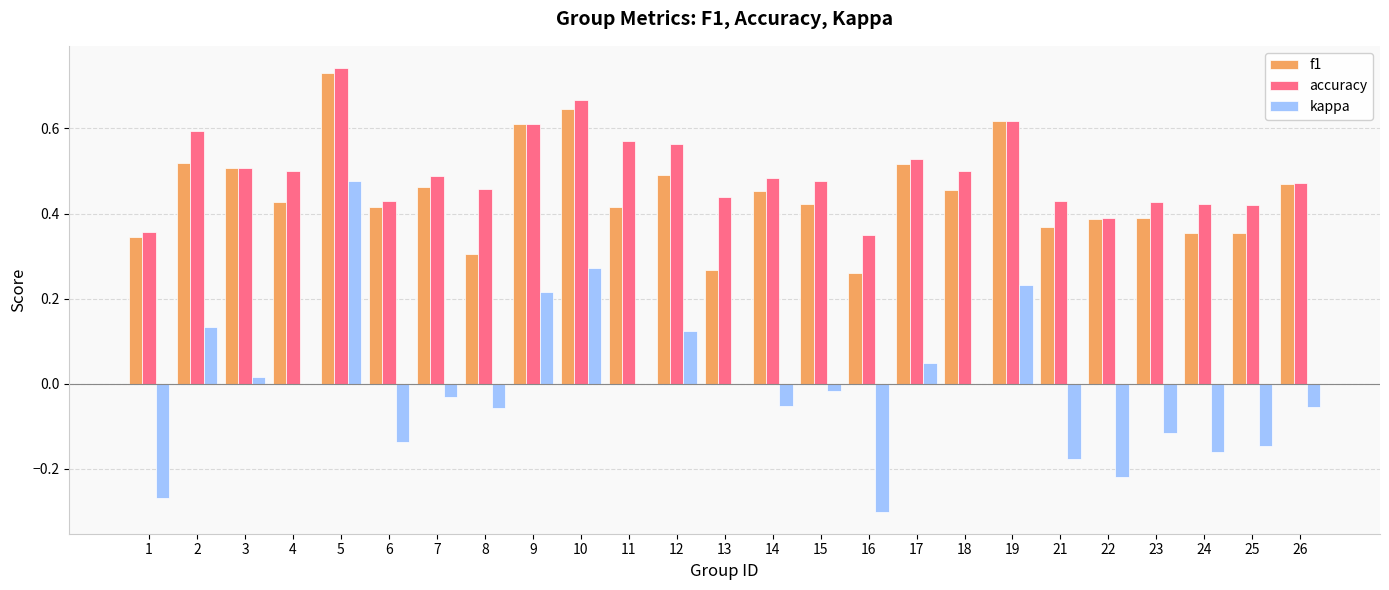

What is the sum of all accuracy values?

12.4